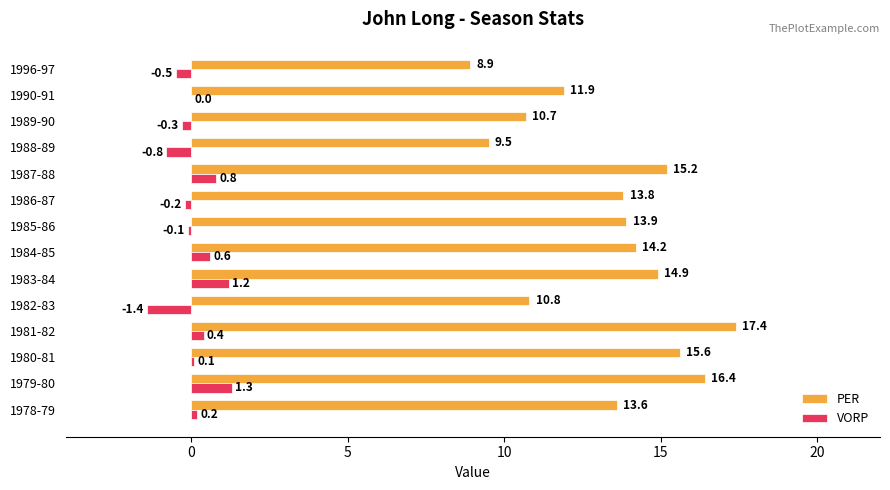

At which category is the sum across all series the highest?

1981-82